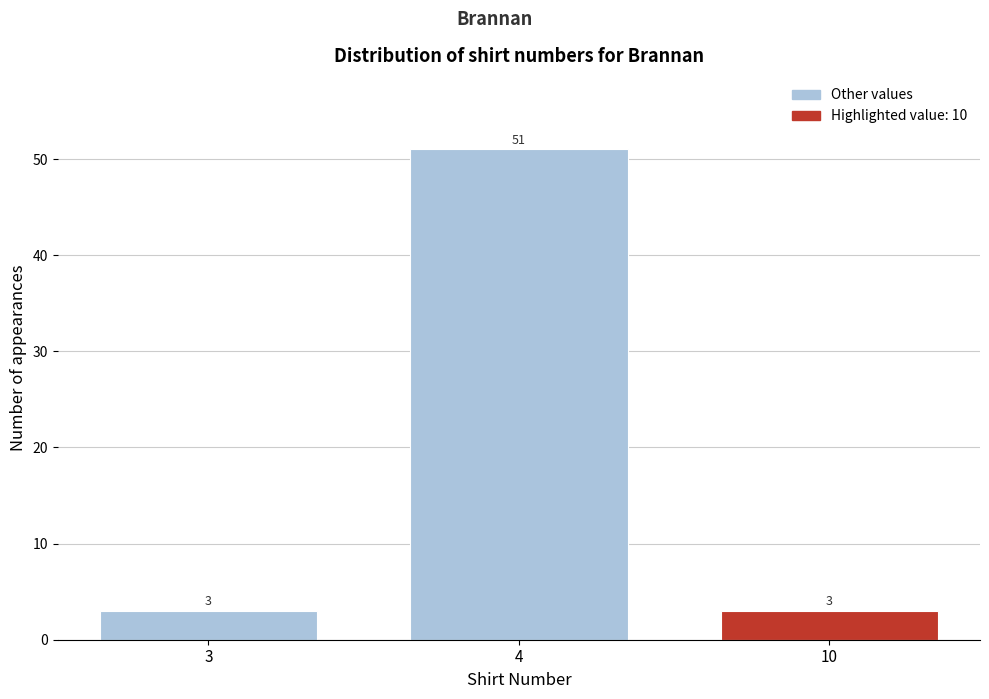

Reading left to right, extract all data points from this chart.

3	51	3